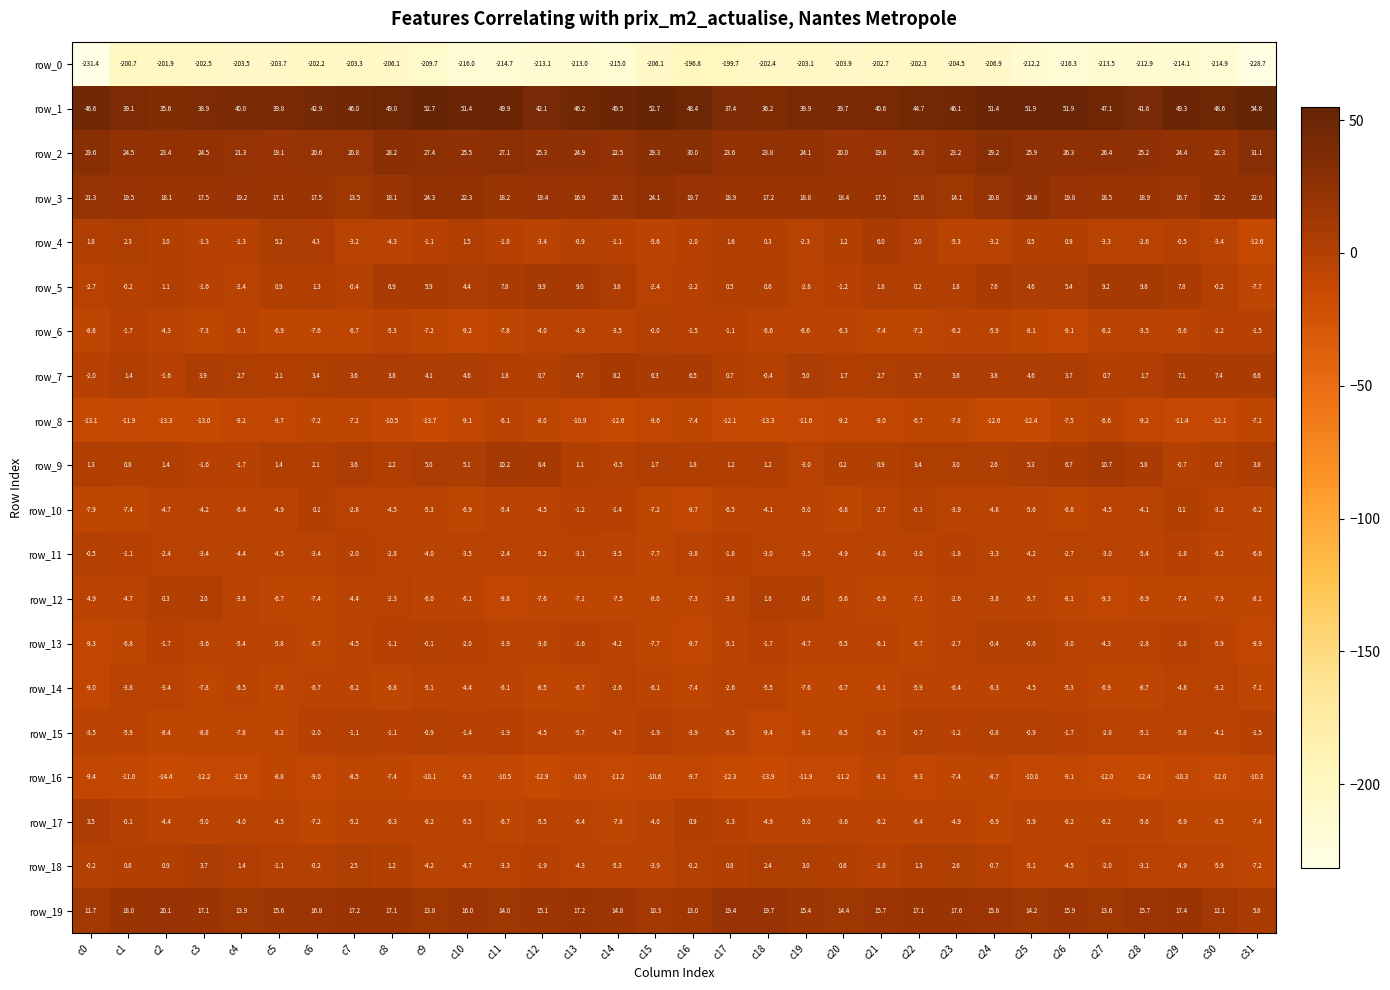

What is the minimum value for row_3?

13.5